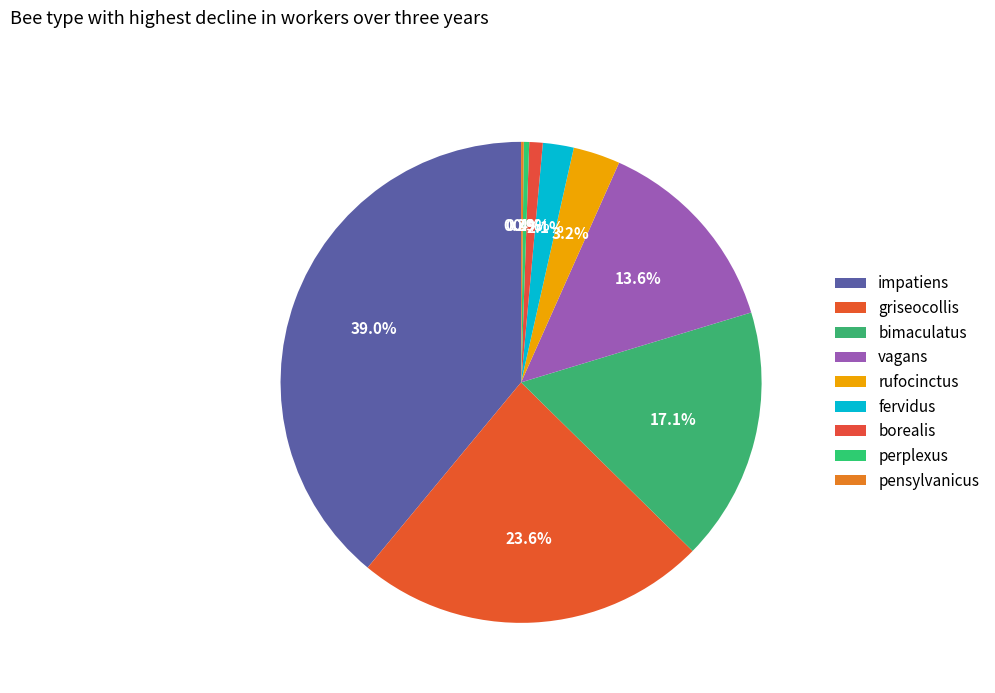

What portion of the pie excludes vagans?

86.4%